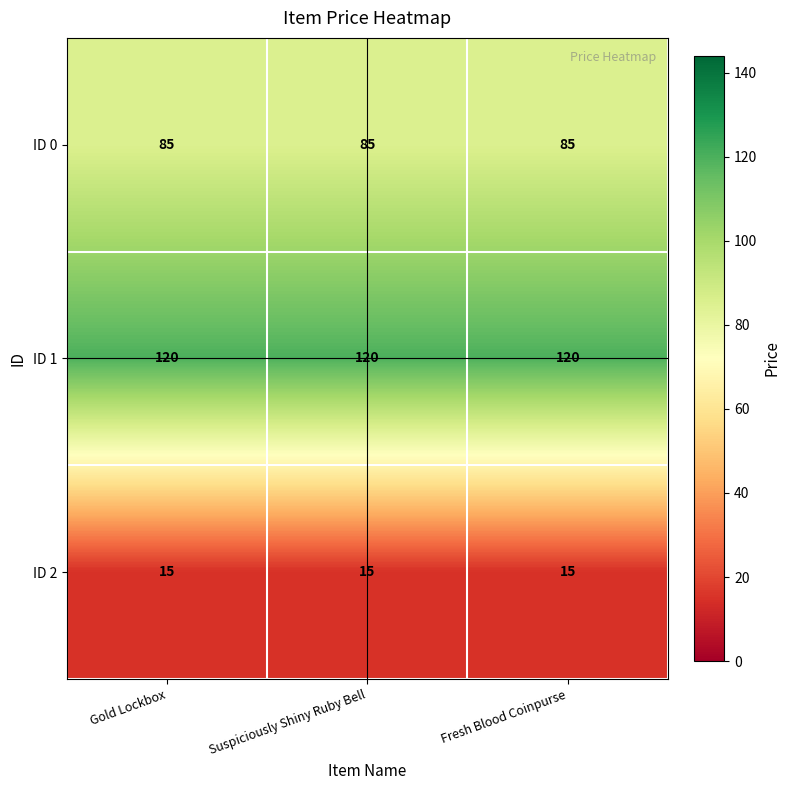

What is the spread (max minus min) of values at Fresh Blood Coinpurse?

105